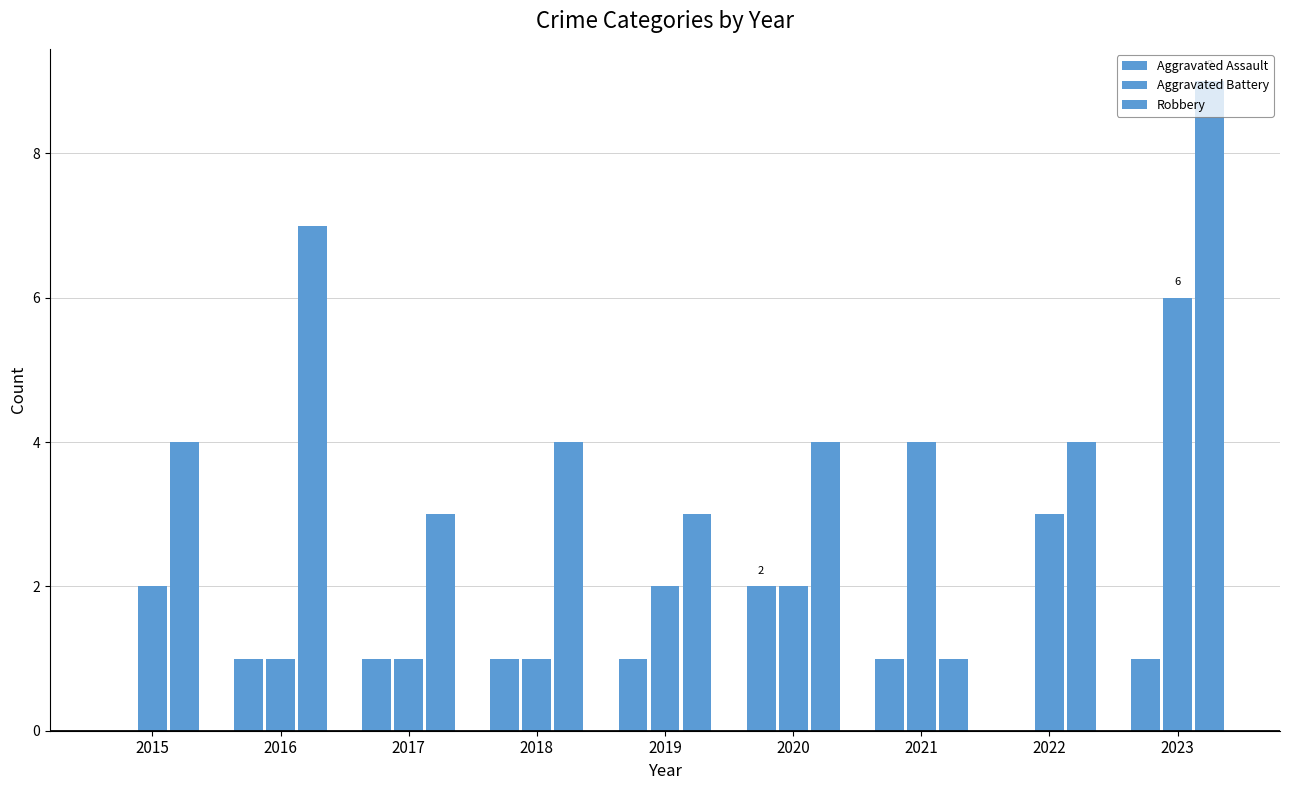

Reading left to right, what are all the values shown in this chart?

Aggravated Assault: 2015=0	2016=1	2017=1	2018=1	2019=1	2020=2	2021=1	2022=0	2023=1
Aggravated Battery: 2015=2	2016=1	2017=1	2018=1	2019=2	2020=2	2021=4	2022=3	2023=6
Robbery: 2015=4	2016=7	2017=3	2018=4	2019=3	2020=4	2021=1	2022=4	2023=9